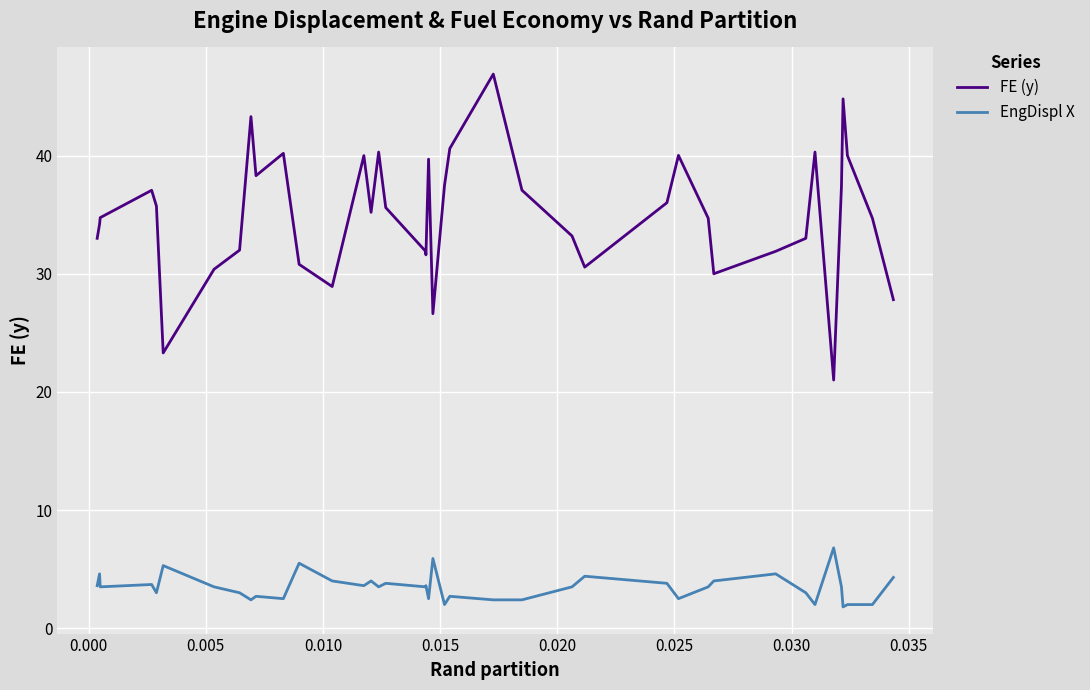

Rank the series by their maximum value, from lowest to highest.

EngDispl X, FE (y)